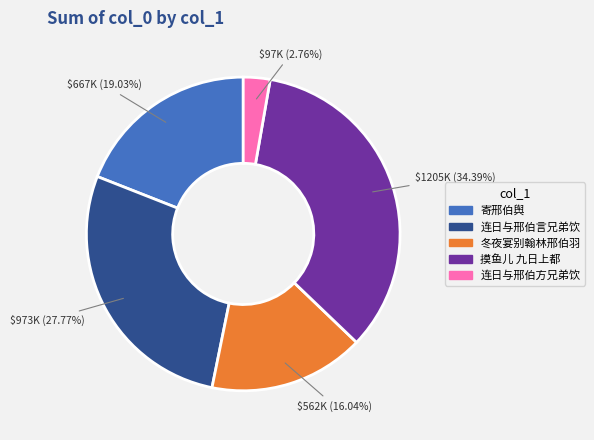

Does any single category account for the majority?

No